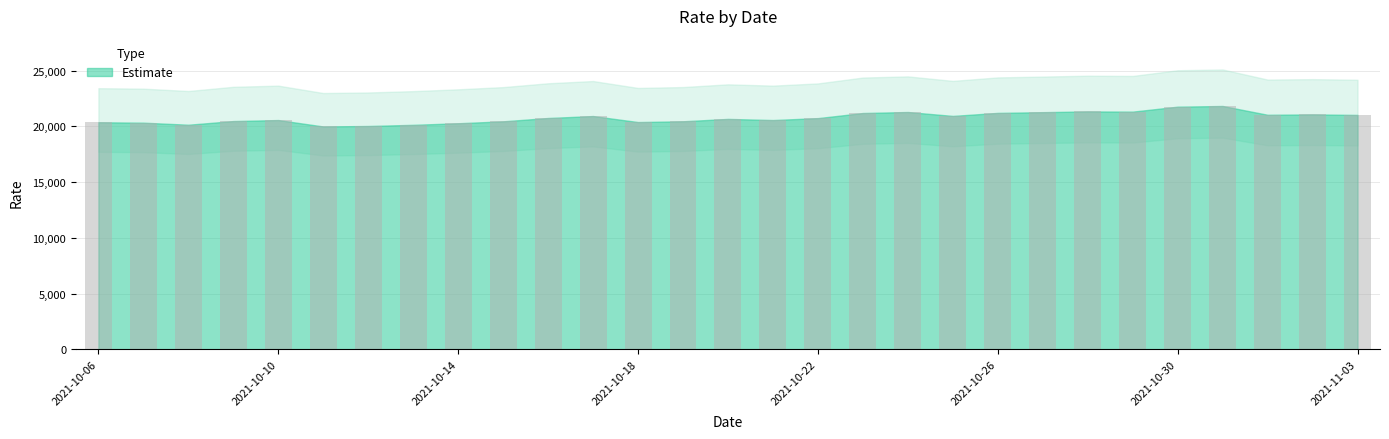

What is the value of the 7th bar from the left?

20031.4